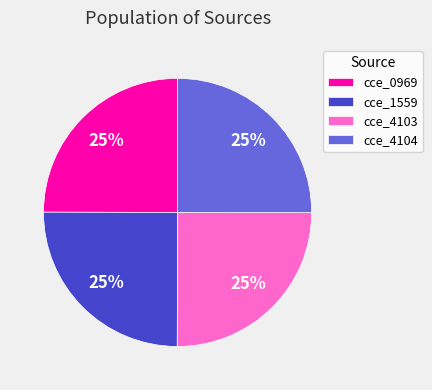

Is it true that cce_1559 is 19% of the pie?

False